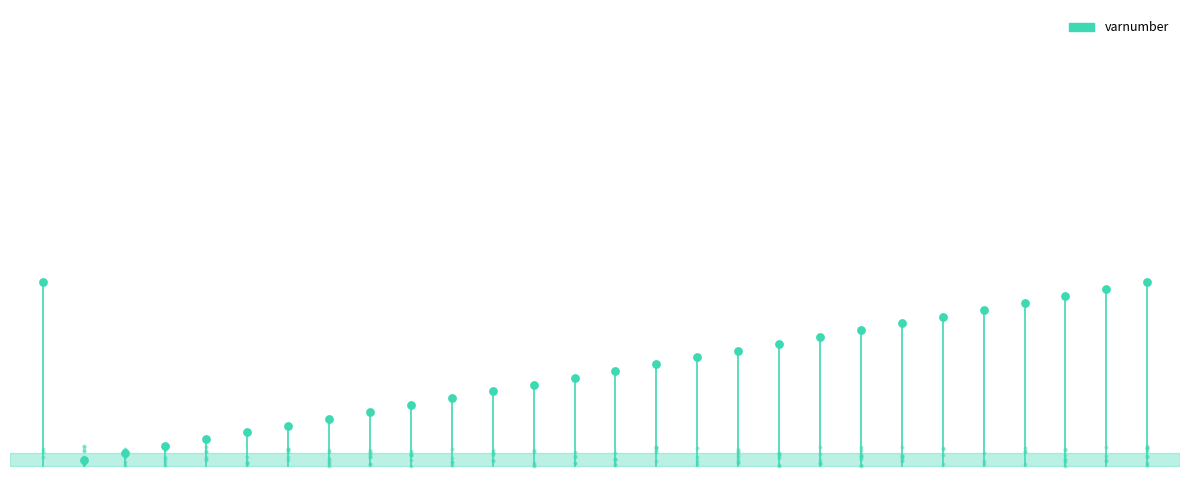

What is the change in value from 20 to 24?

+95